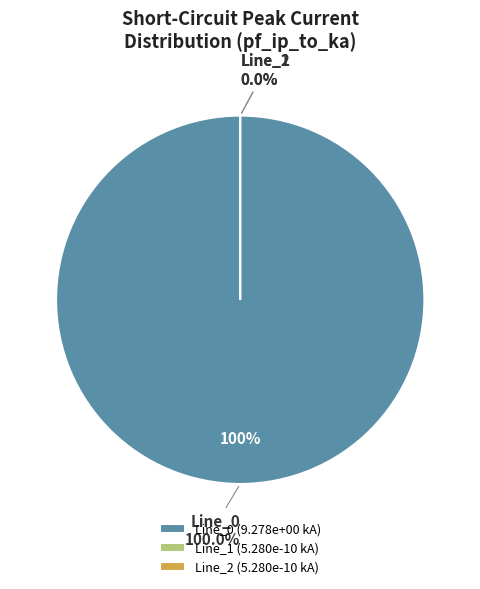

Do Line_2 and Line_0 together represent more than half of the pie?

Yes